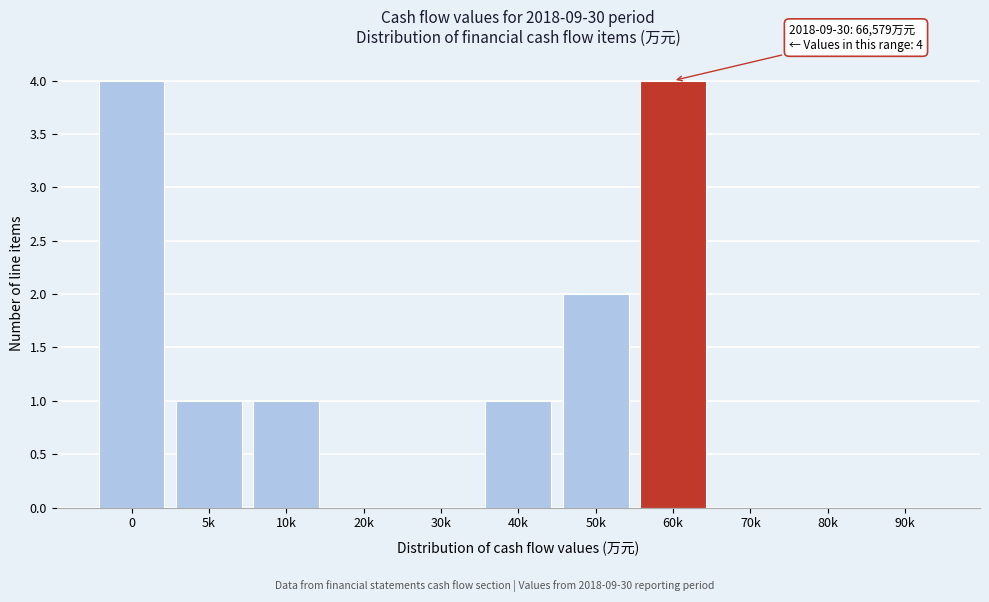

Reading right to left, extract all data points from this chart.

90k=0	80k=0	70k=0	60k=4	50k=2	40k=1	30k=0	20k=0	10k=1	5k=1	0=4